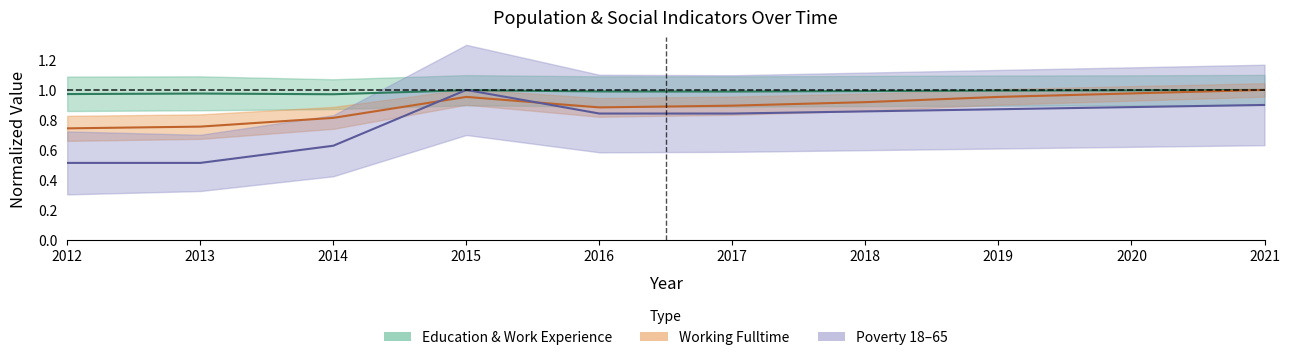

At which category does Poverty (18–65) reach its first local peak?

2015